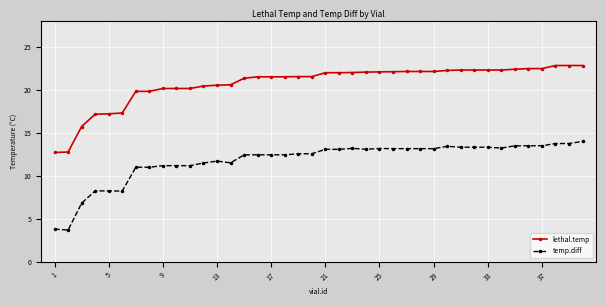

What is the difference between the maximum and minimum values in the temp.diff series?

10.3